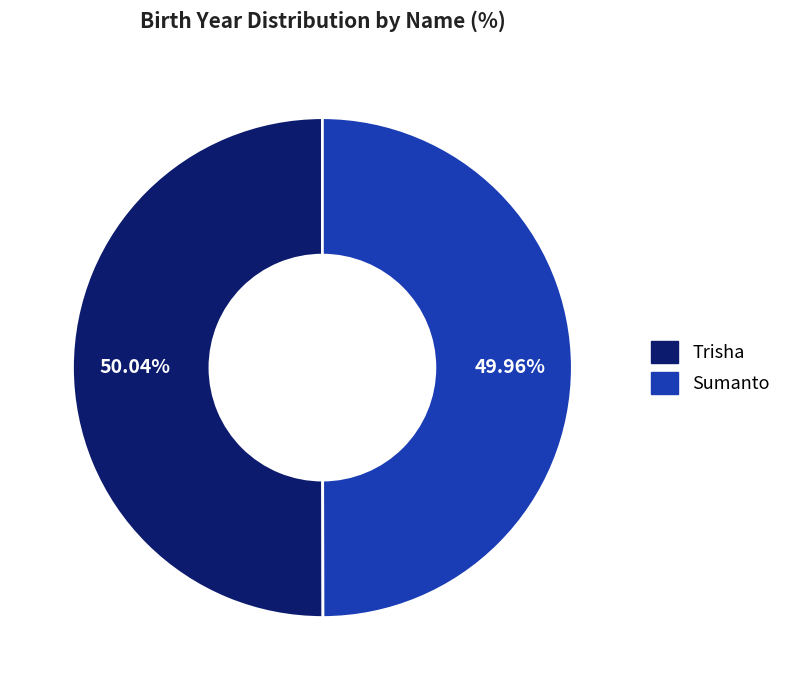

Is it true that Trisha is 50% of the pie?

True